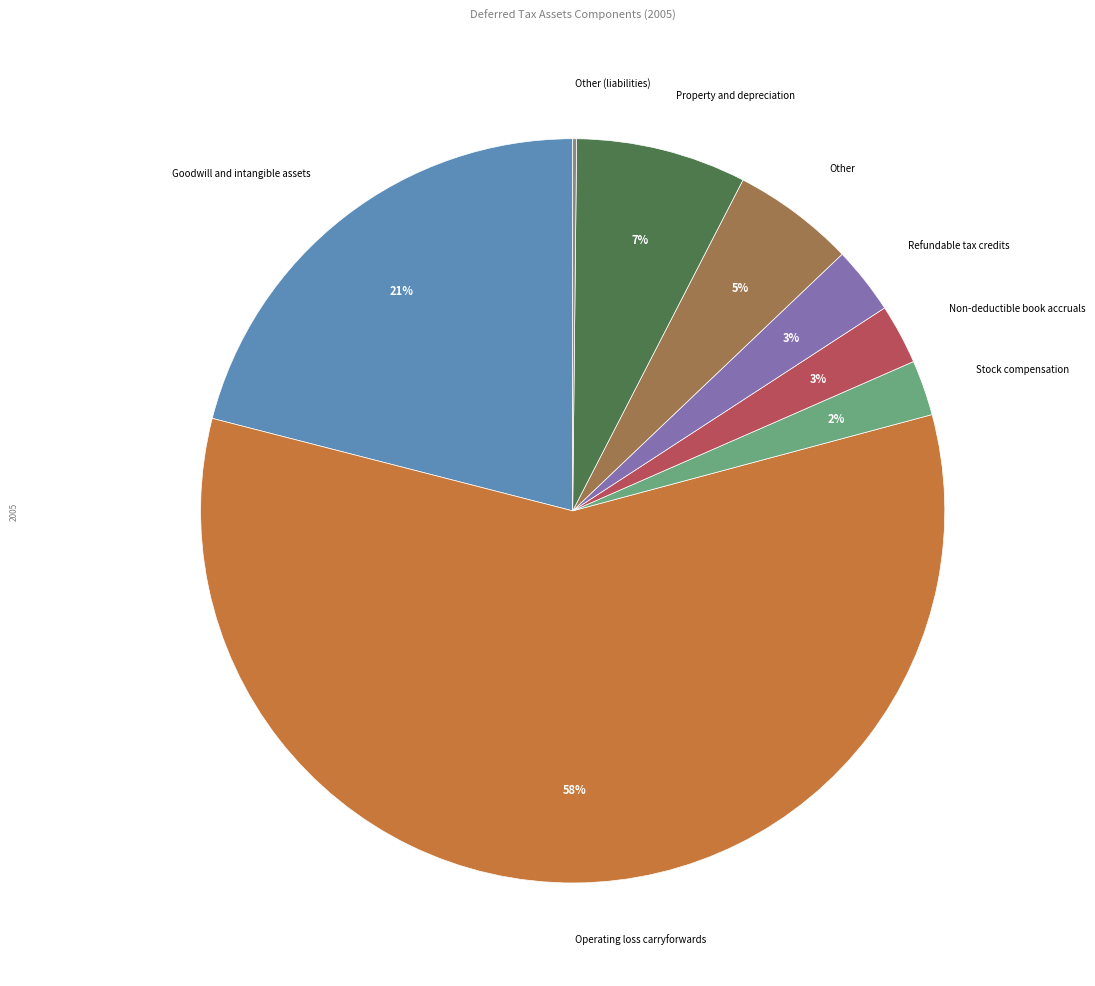

Is there a majority slice in this chart?

Yes